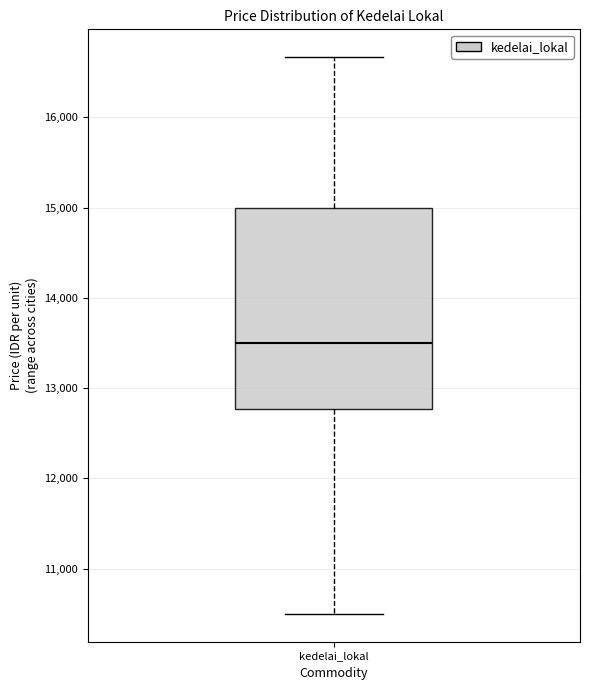

Transcribe this box plot: give where the median line is, the range the box spans, and where the two whiskers end, as read against the y-axis. The values are not printed on the chart, so give them approximately, as read against the axis.

median 13500, box 12800 to 15000, whiskers 10500 to 16700